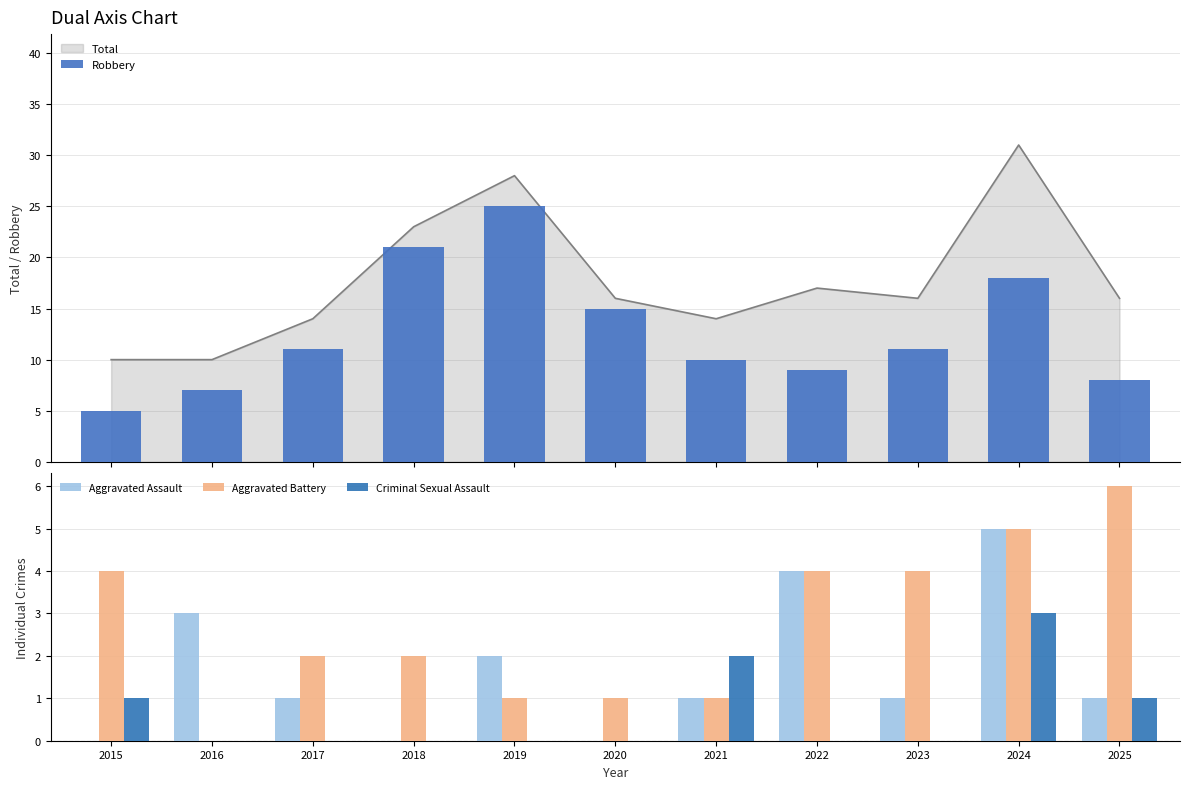

At 2025, list the series in order from smallest to largest.

Aggravated Assault, Criminal Sexual Assault, Aggravated Battery, Robbery